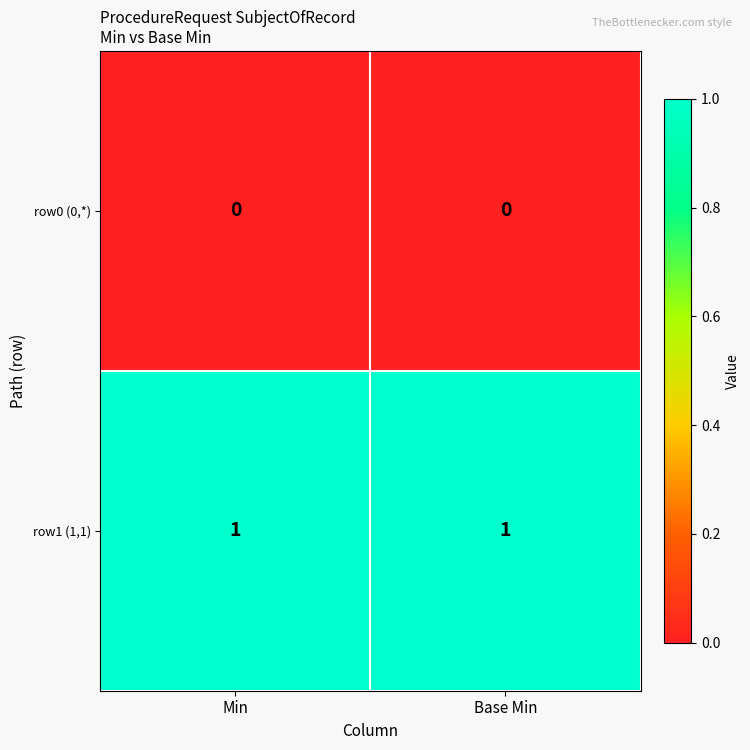

True or false: row1 (1,1) has a value of 1 at Min.

True